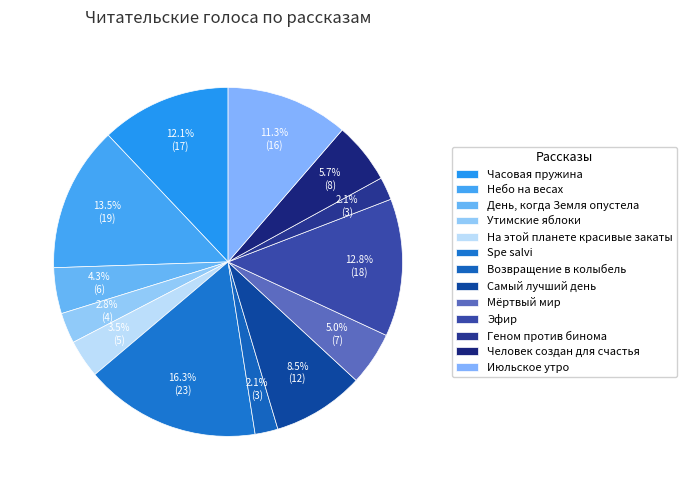

To the nearest percent, what percentage of the pie is Утимские яблоки?

3%